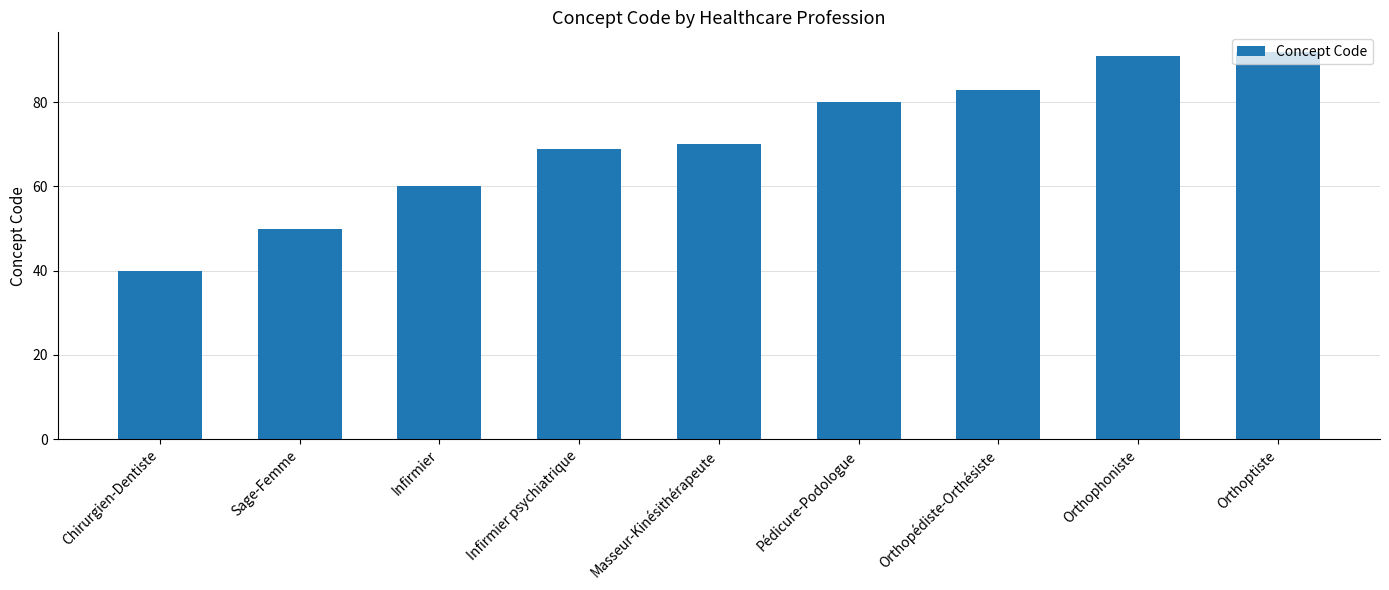

Reading left to right, extract all data points from this chart.

40	50	60	69	70	80	83	91	92